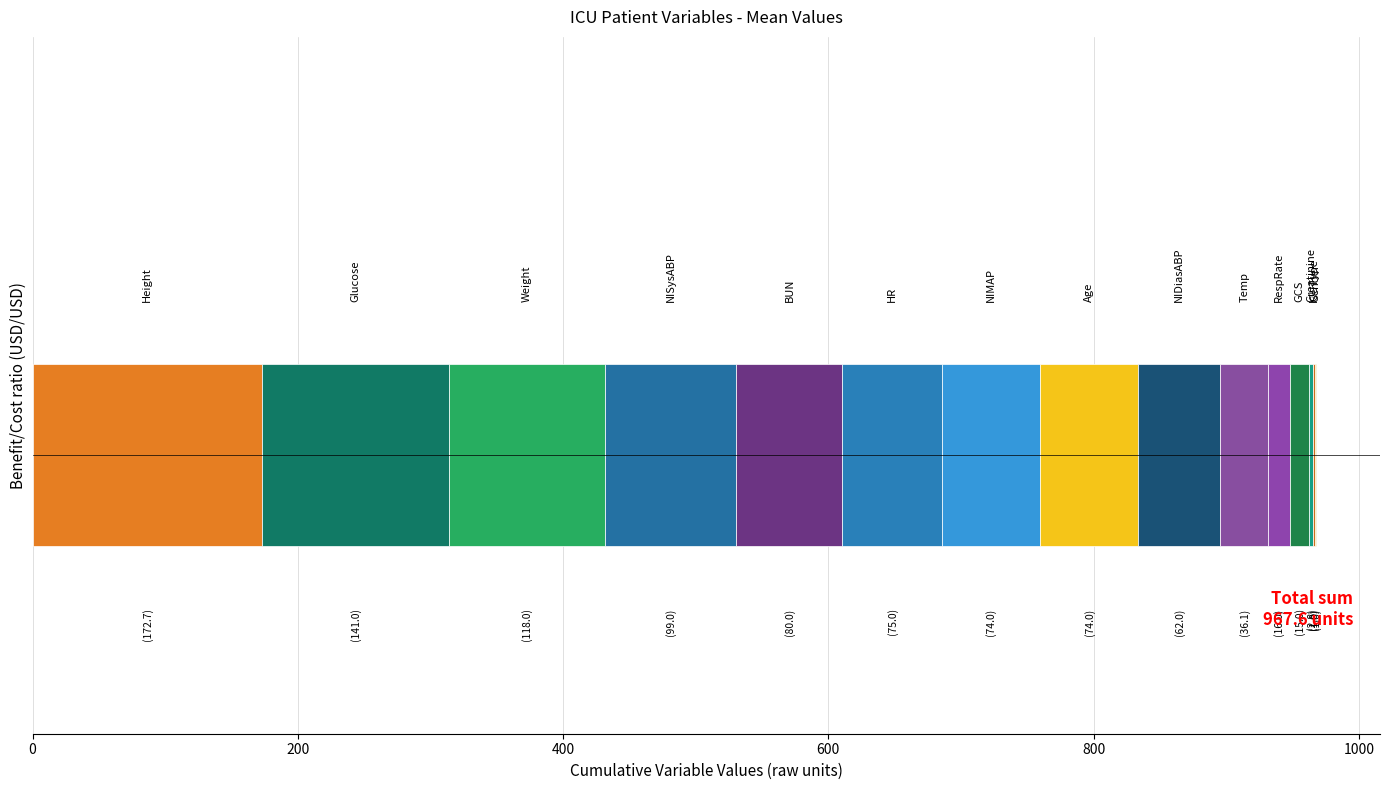

The value at 14 is 0.5. True or false?

False